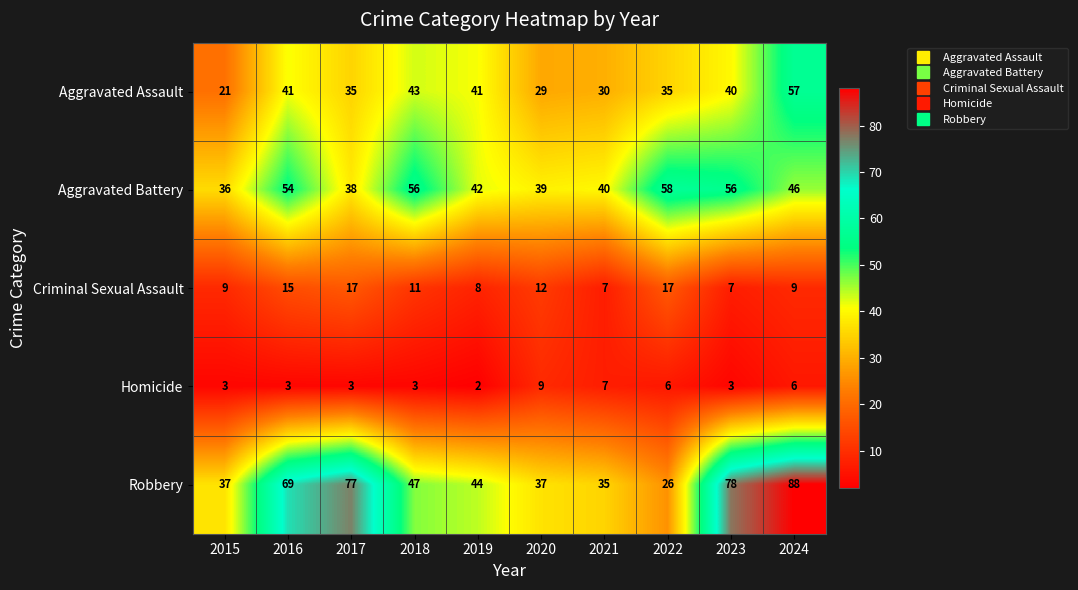

At which label does Criminal Sexual Assault first exceed 11?

2016